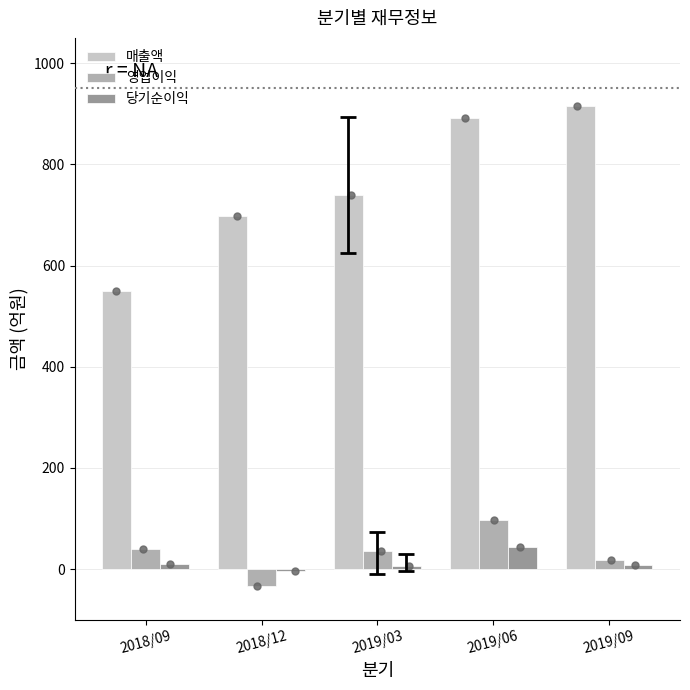

Which series has the largest total across all categories?

매출액